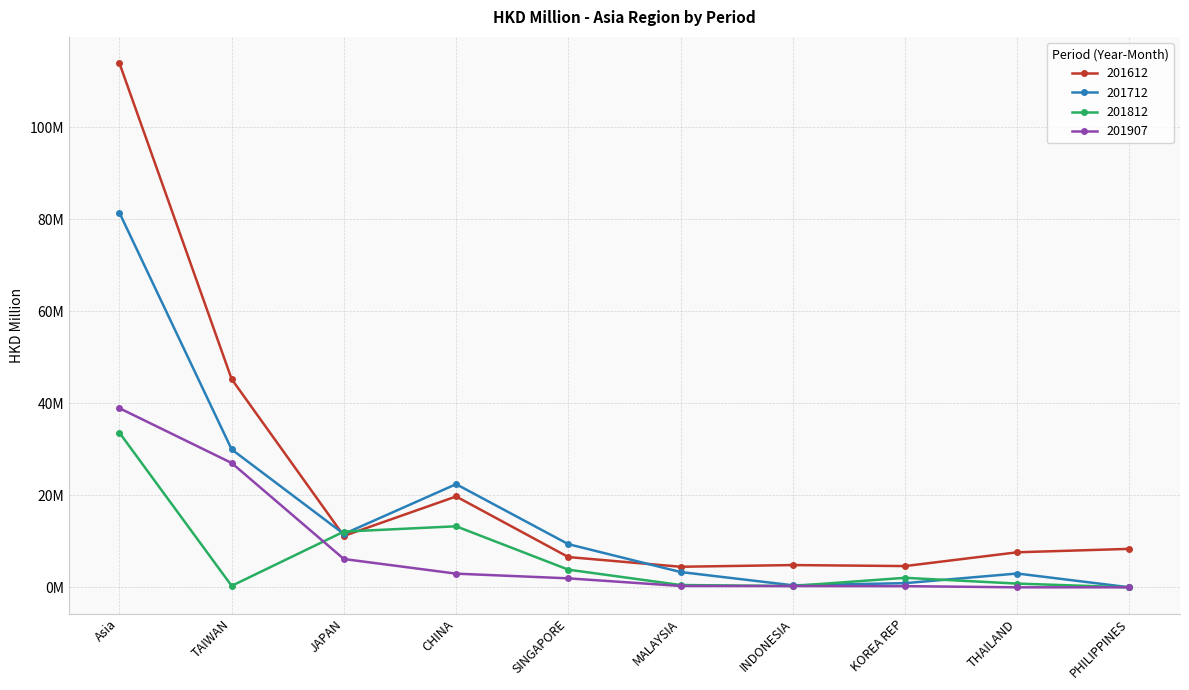

At TAIWAN, list the series in order from smallest to largest.

201812, 201907, 201712, 201612